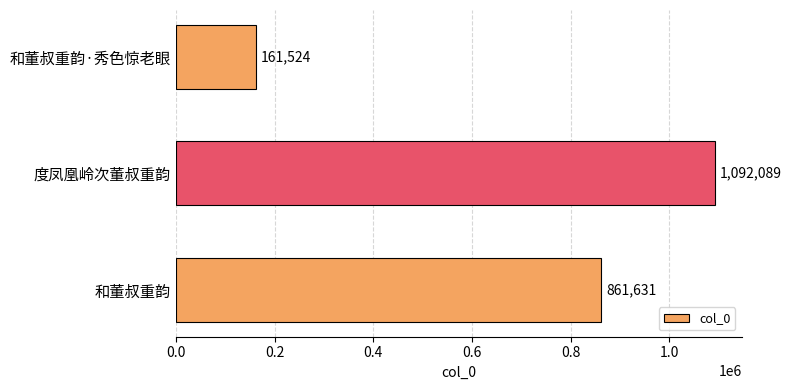

Count the number of categories in the chart.

3